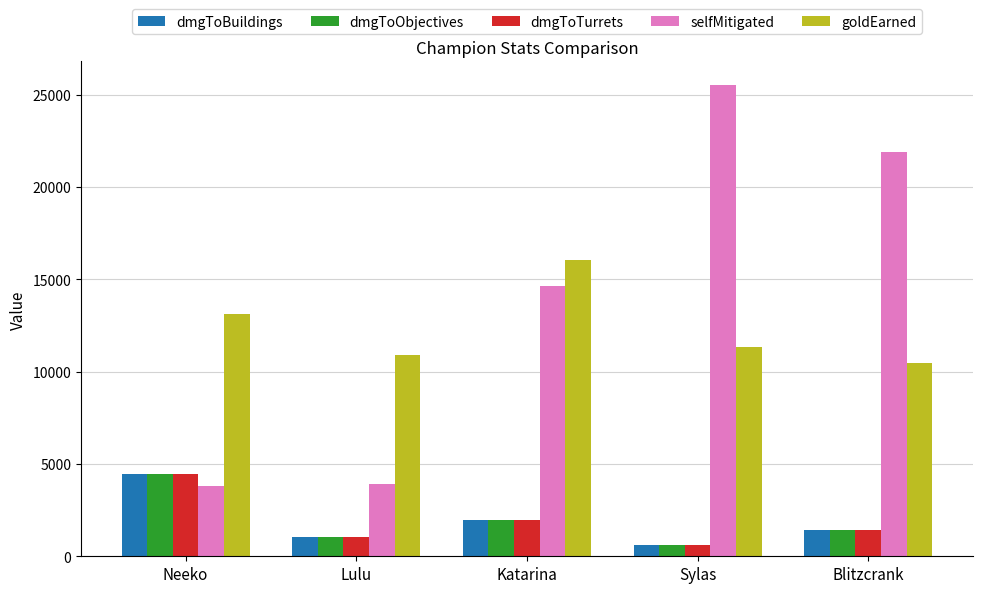

The dmgToBuildings series shows 620 at Sylas. True or false?

True